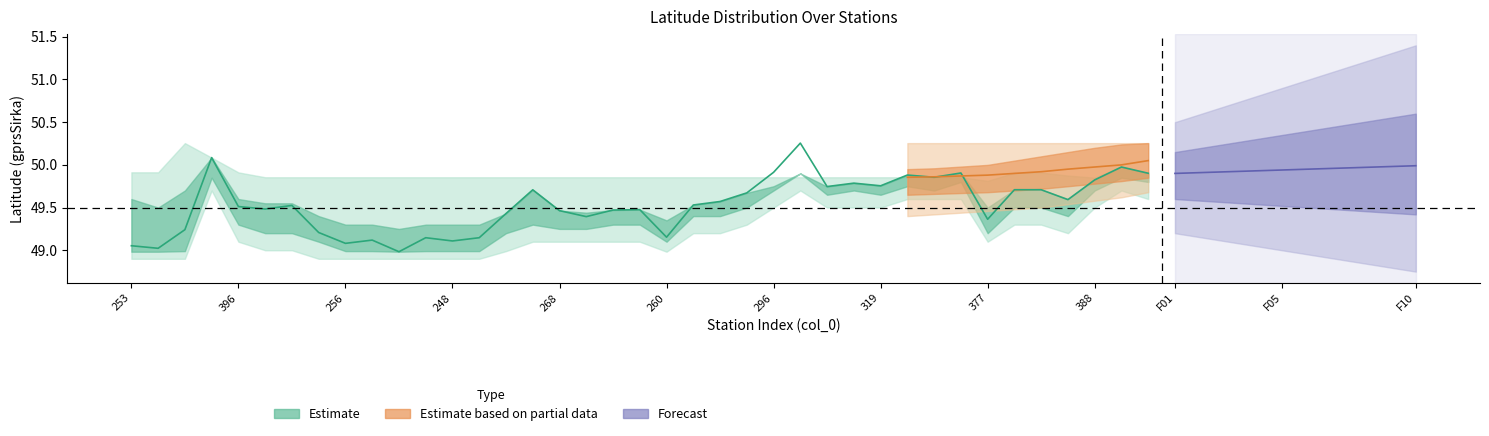

Which label corresponds to the largest value in the chart?

294